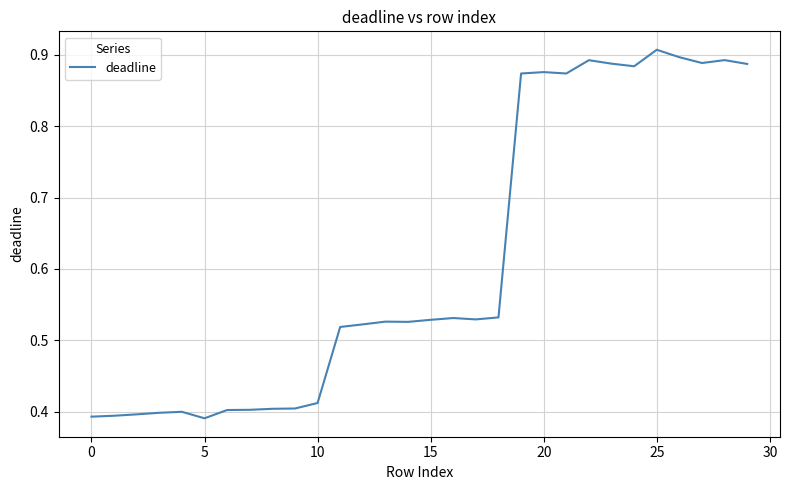

What is the average value?

0.6